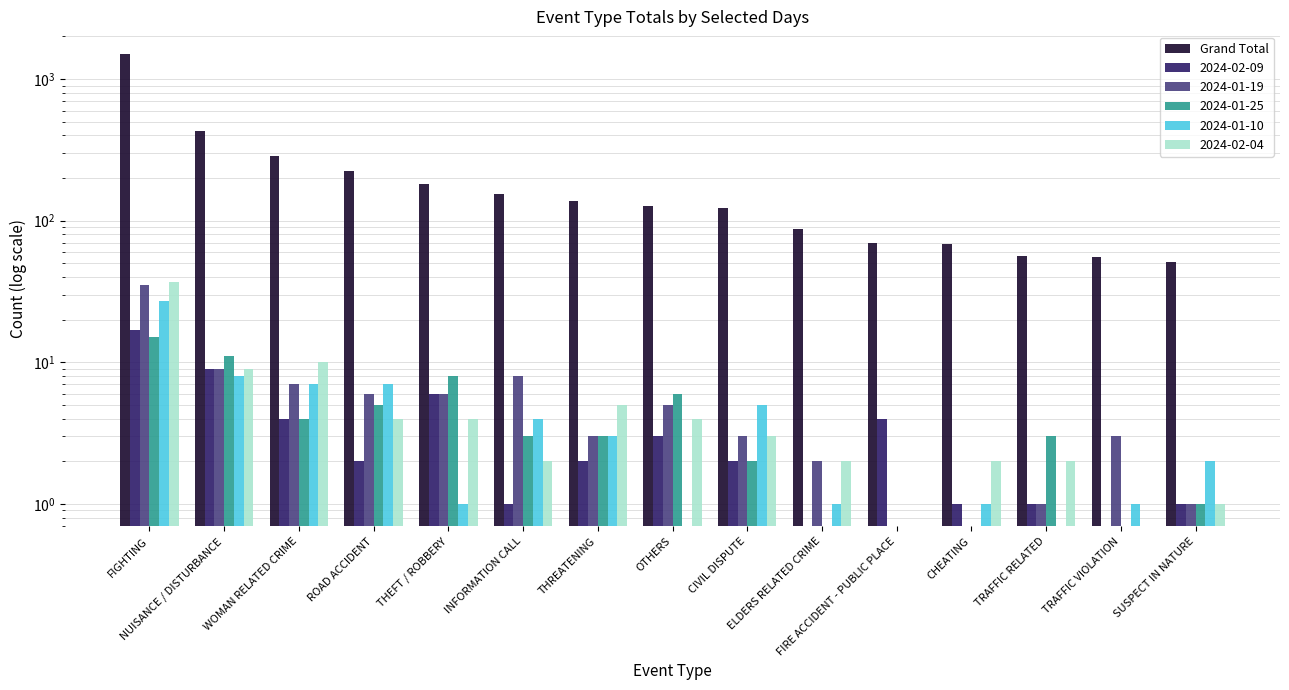

List the labels in order of value, largest first.

FIGHTING, NUISANCE / DISTURBANCE, WOMAN RELATED CRIME, ROAD ACCIDENT, THEFT / ROBBERY, INFORMATION CALL, THREATENING, OTHERS, CIVIL DISPUTE, ELDERS RELATED CRIME, FIRE ACCIDENT - PUBLIC PLACE, CHEATING, TRAFFIC RELATED, TRAFFIC VIOLATION, SUSPECT IN NATURE